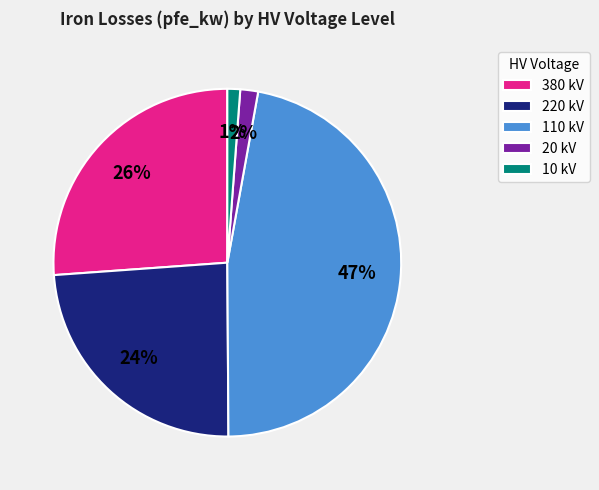

Is the sum of 110 kV and 380 kV greater than half?

Yes